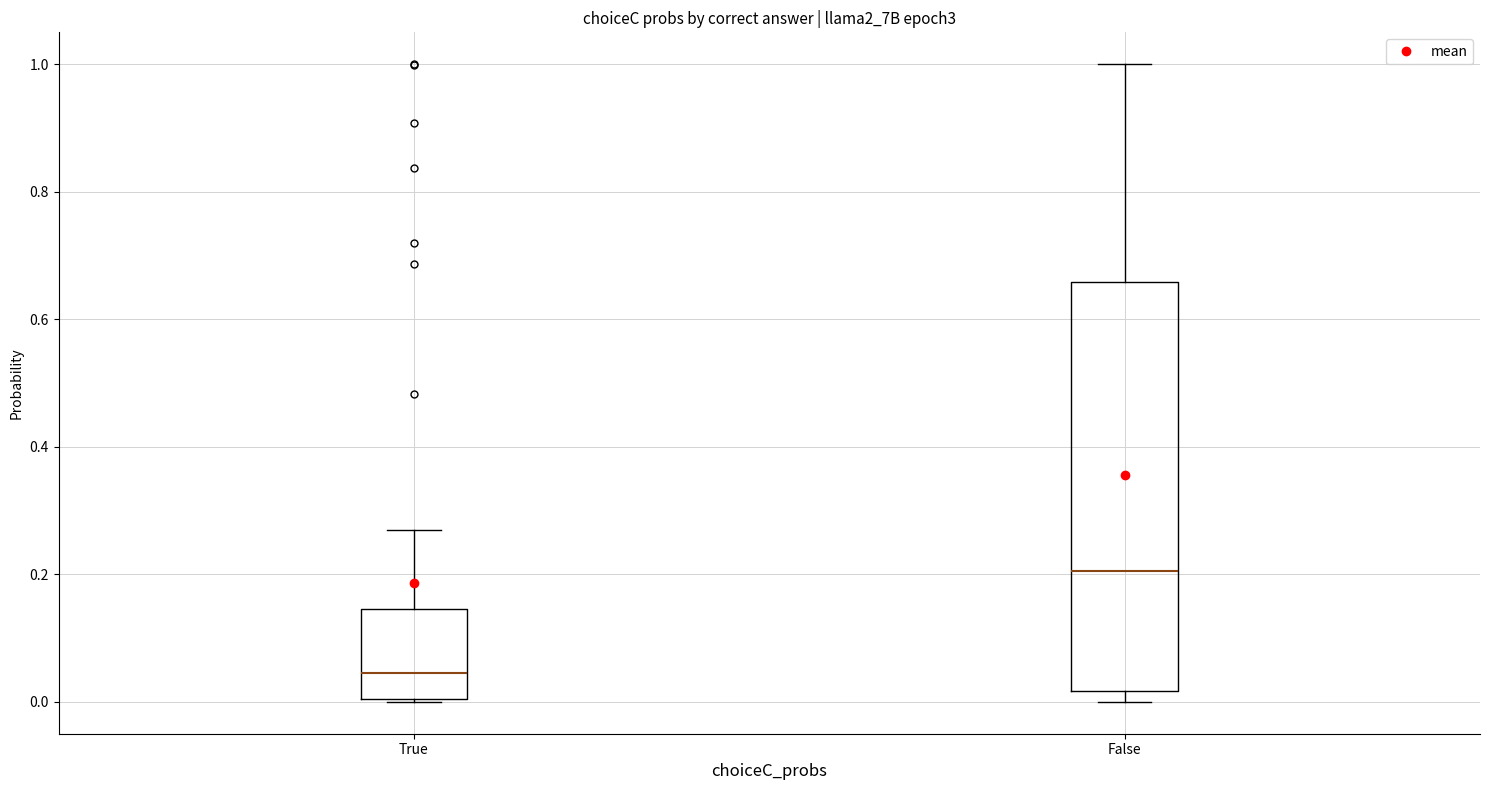

Reading left to right, read every box against the y-axis: the position of its median line, the range the box covers, and the ends of its whiskers. The values are not printed on the chart, so give them approximately, as read against the axis.

True: median 0.04, box 0.00 to 0.14, whiskers 0.00 to 0.26
False: median 0.20, box 0.02 to 0.66, whiskers 0.00 to 1.00